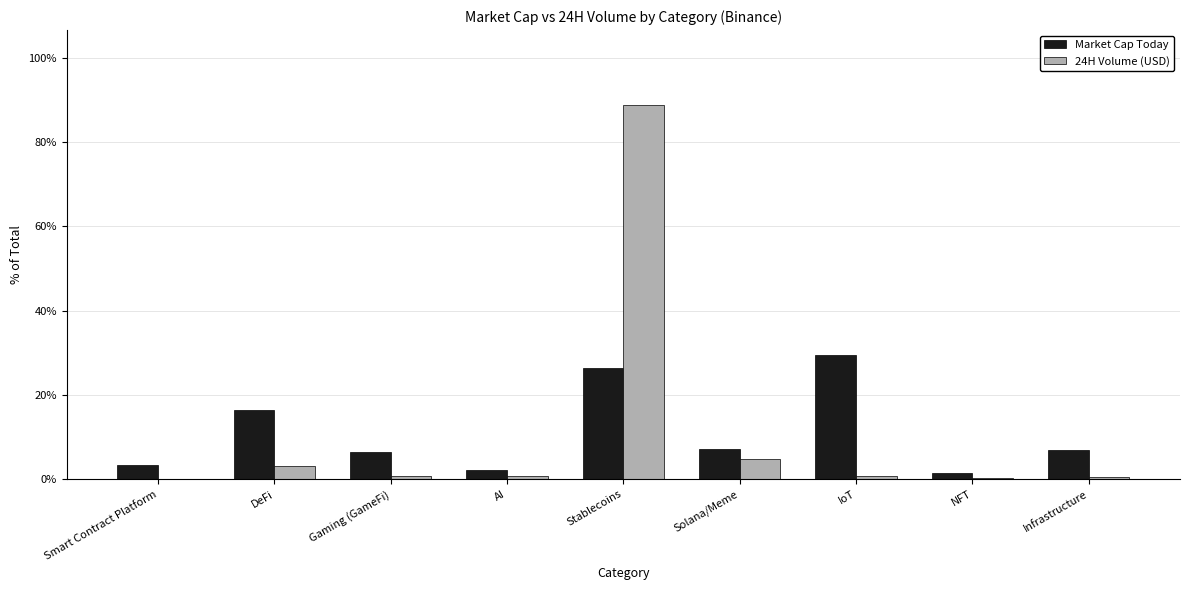

What is the maximum value shown in the chart?

88.8